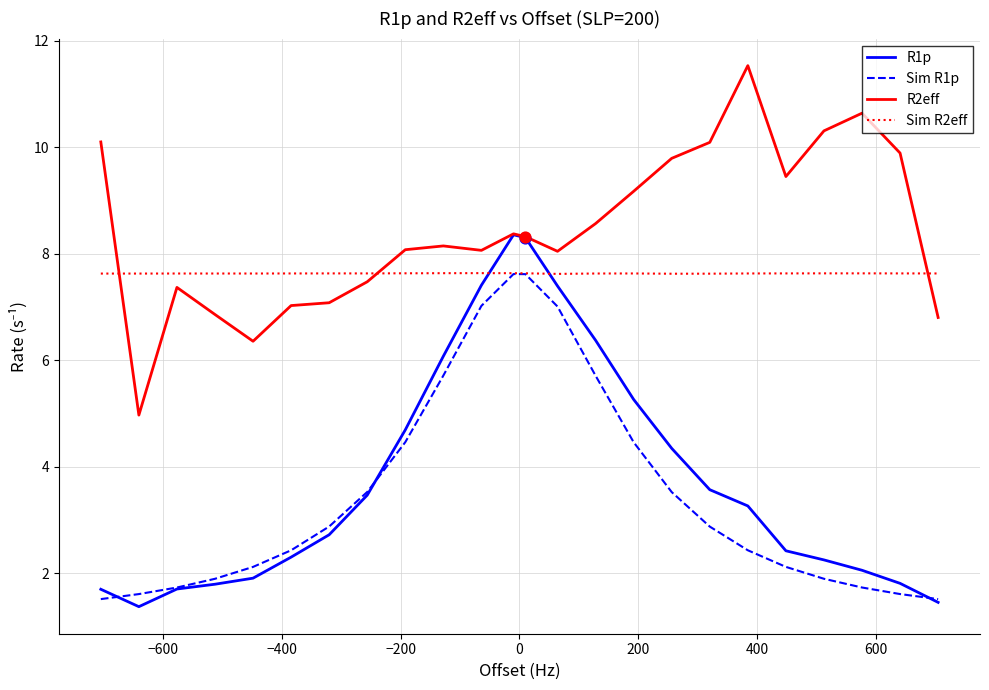

What is the maximum value for Sim R1p?

7.6